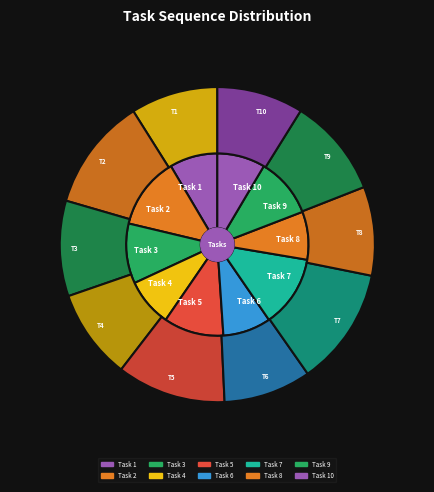

To the nearest percent, what percentage of the pie is Task 3?

11%